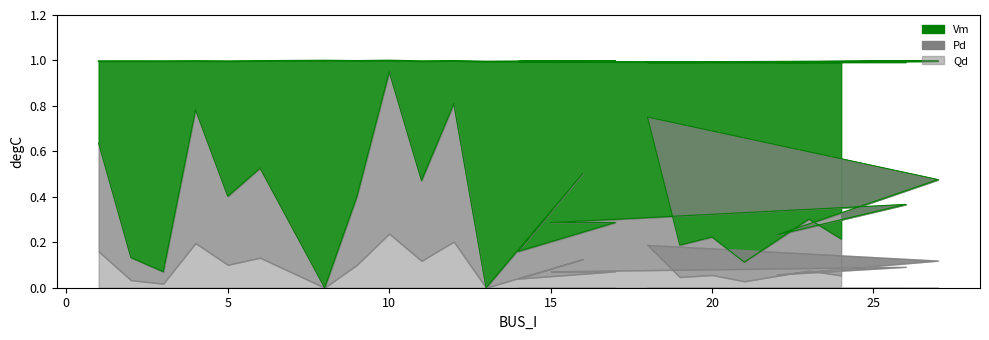

What is the label of the 15th point from the right?

12